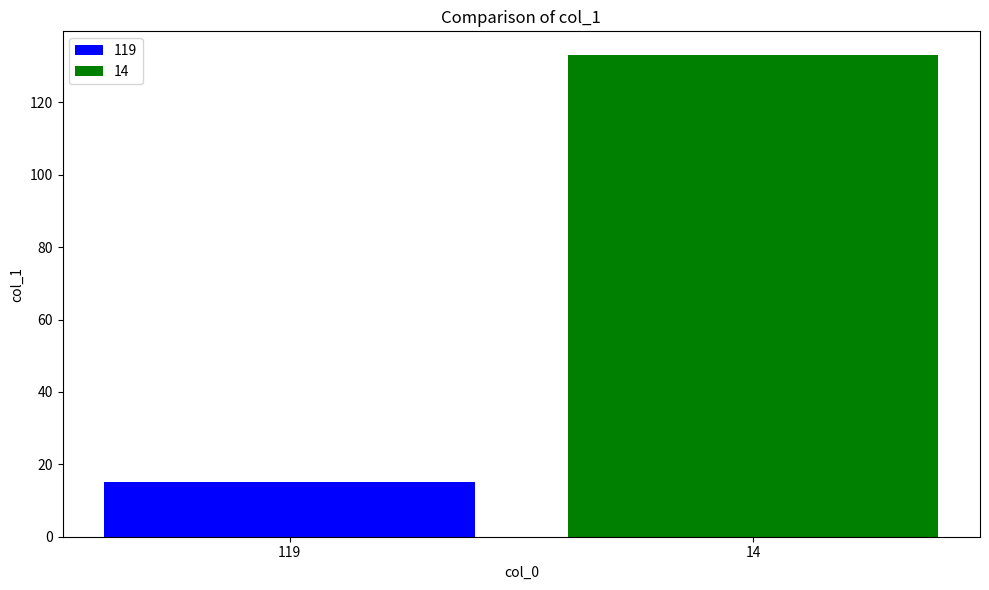

How many data points does each series have?

2